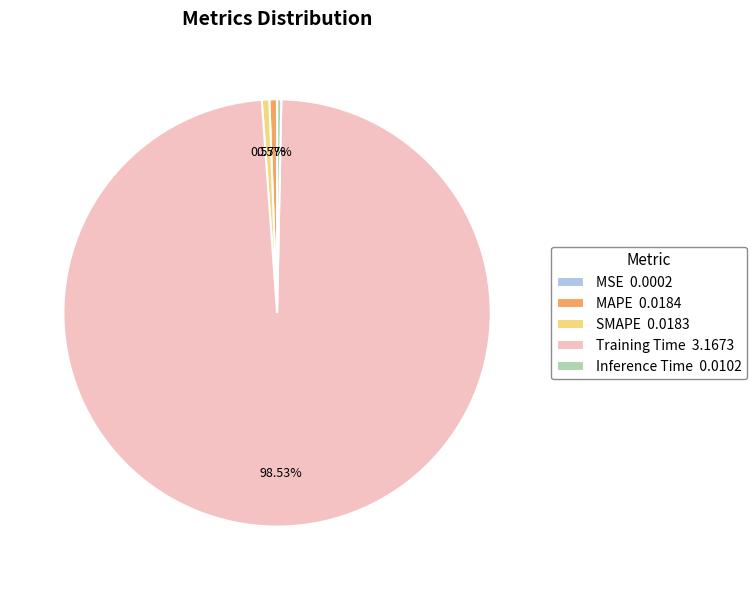

Do Training Time 3.1673 and MAPE 0.0184 together represent more than half of the pie?

Yes